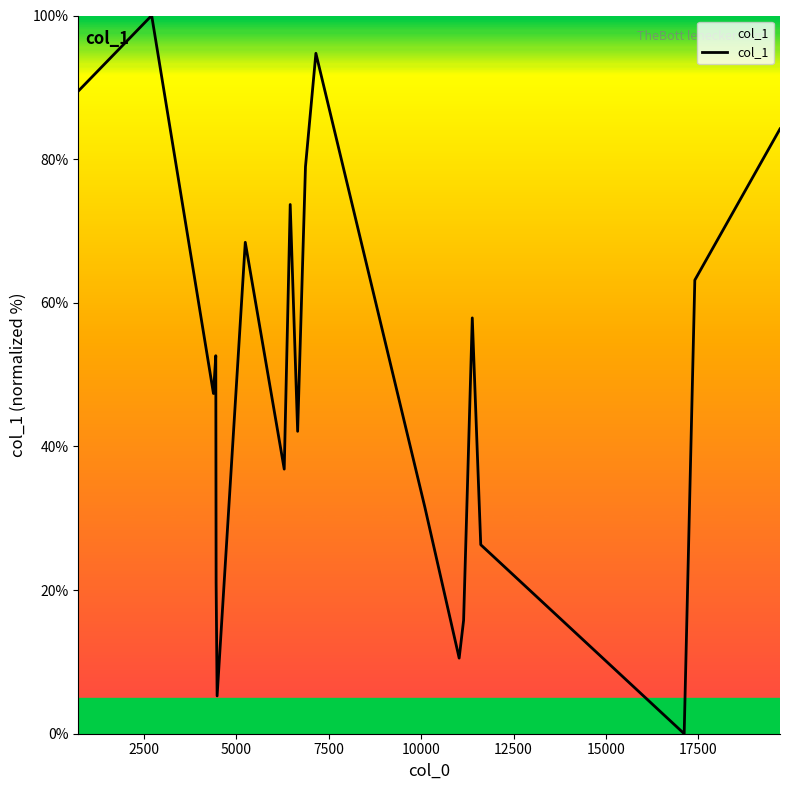

What is the maximum value shown in the chart?

100.0